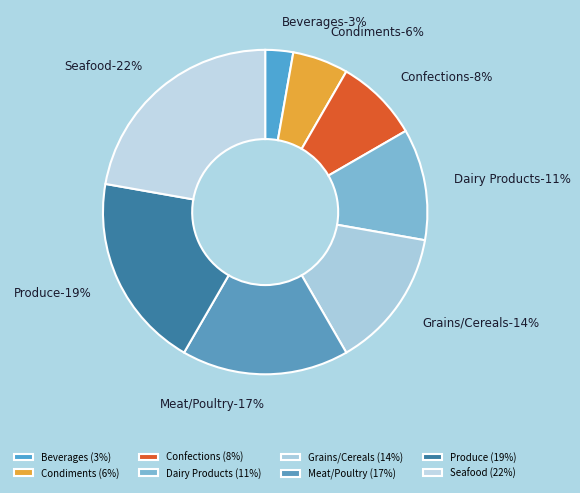

What percentage is the Produce slice, to the nearest percent?

19%